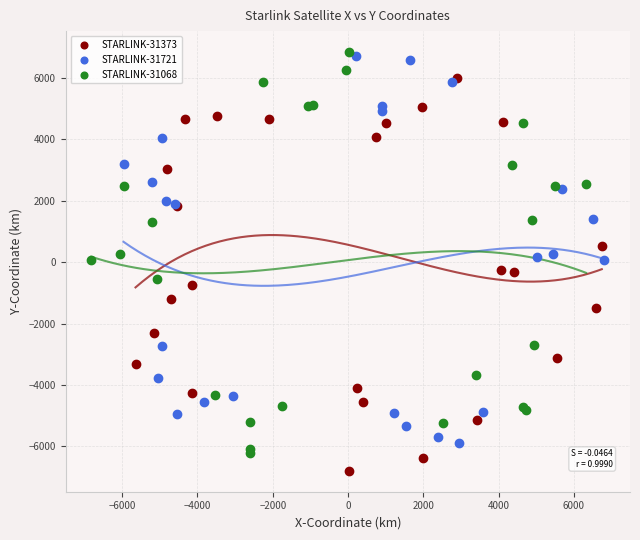

Which series has the largest Y range (max minus min)?

STARLINK-31068